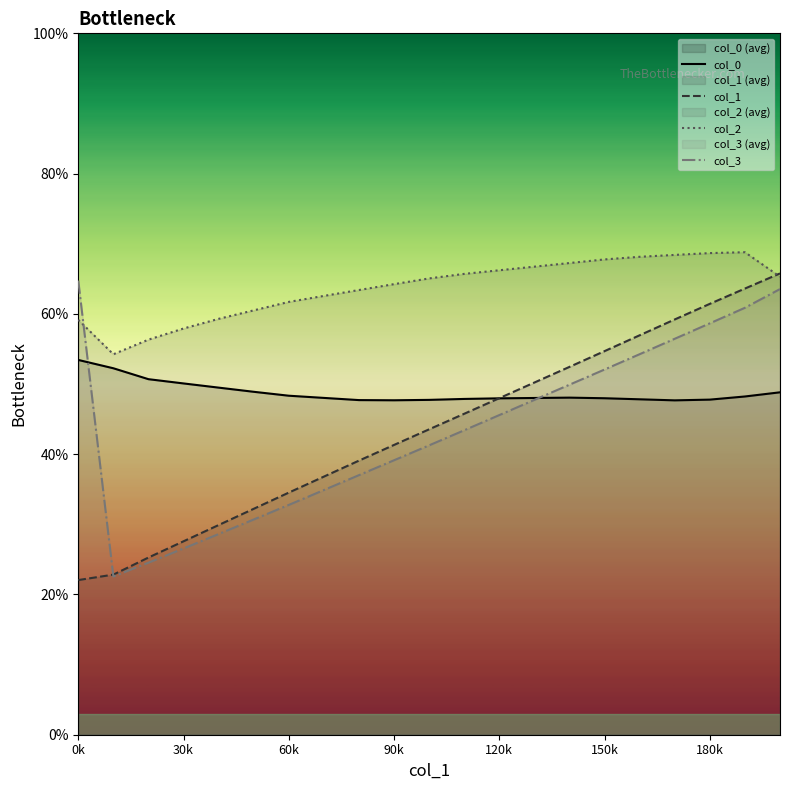

What is the difference between the col_0 values at 150k and 30k?

2.1